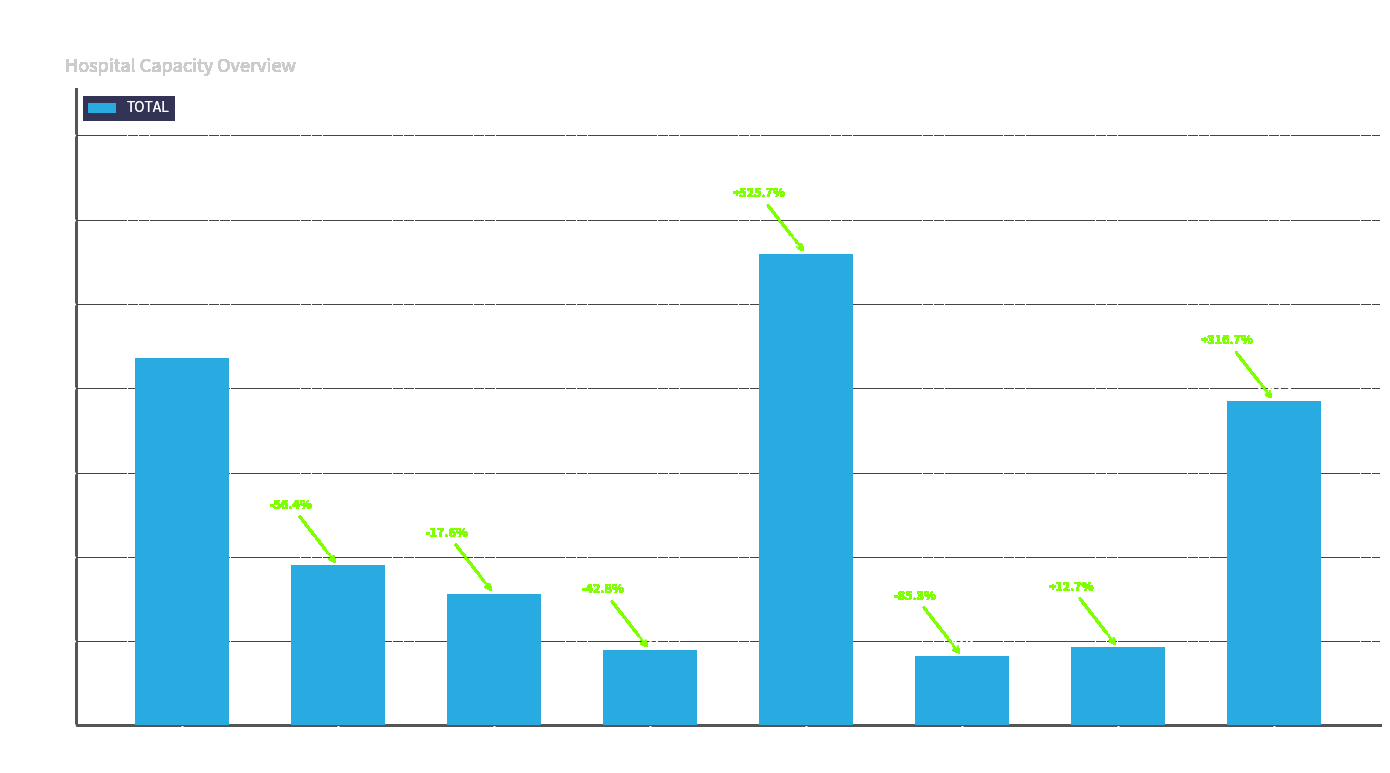

What is the sum of all values?

9950